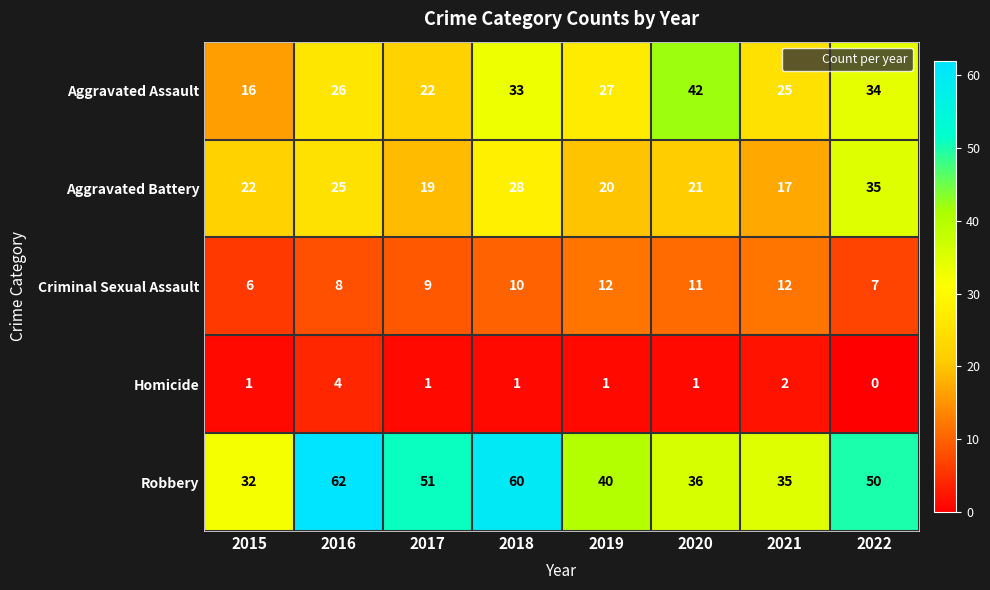

What is the difference between the highest and lowest values at 2018?

59